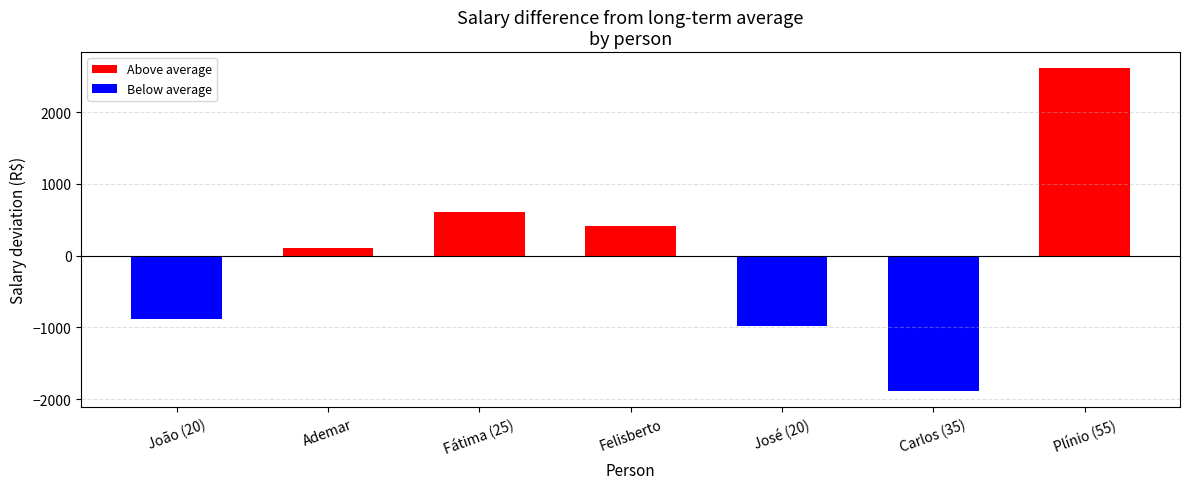

At which label is the value closest to 362?

Felisberto